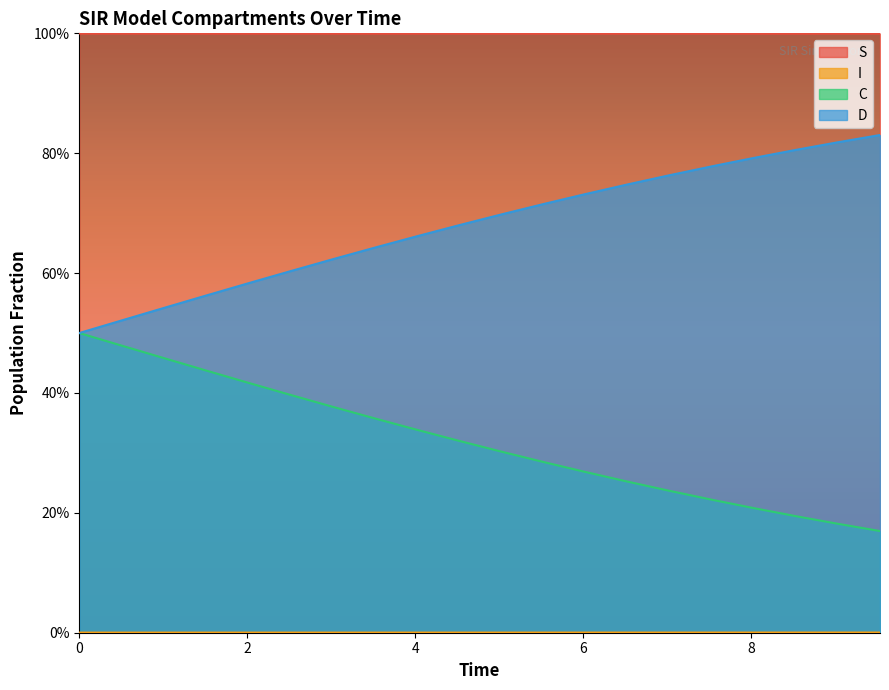

Which series has the largest range (max minus min)?

C